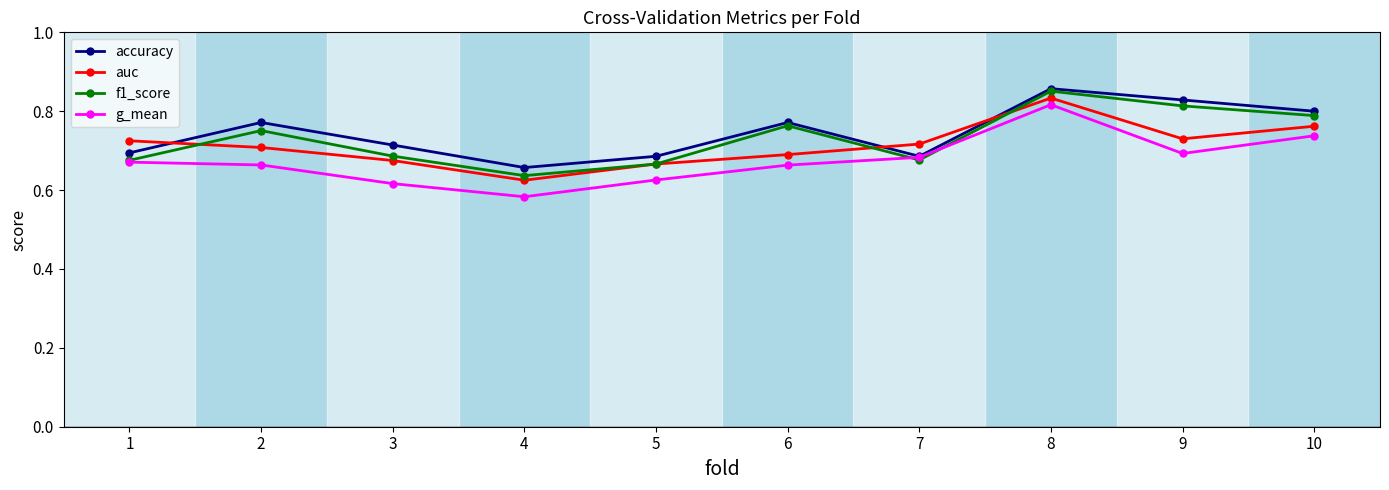

At how many categories does at least one series exceed 0?

10